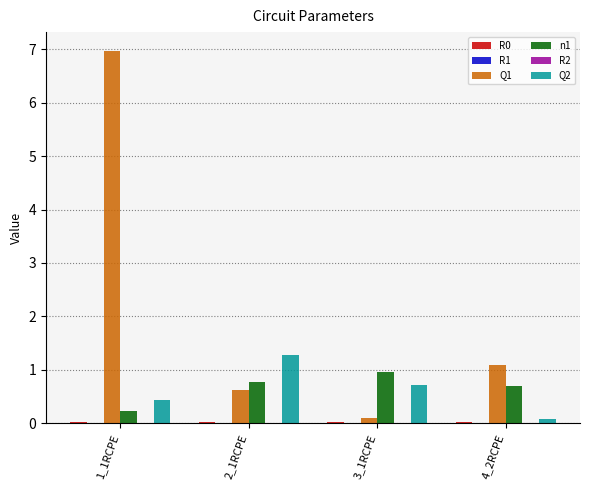

The n1 series shows 0.8 at 2_1RCPE. True or false?

True